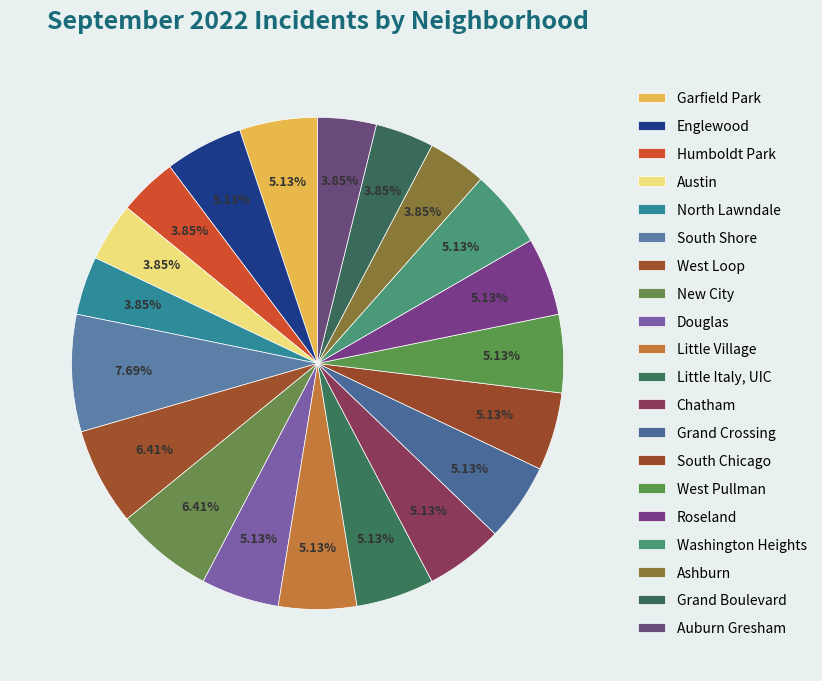

To the nearest percent, what portion does South Chicago represent?

5%